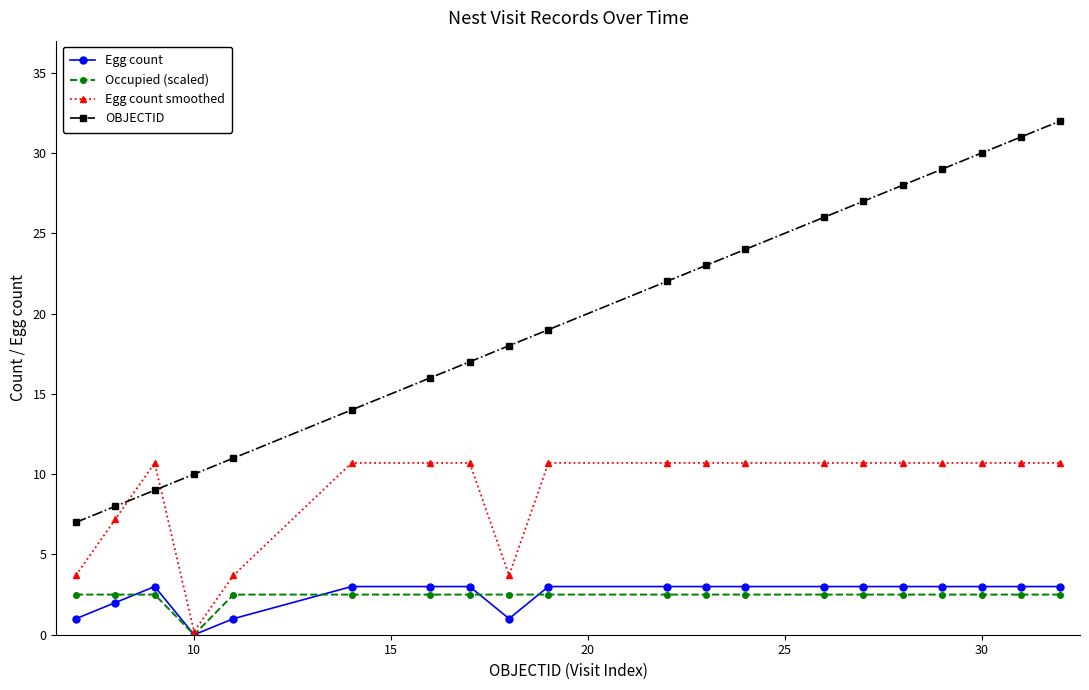

Which series has the widest spread of values?

OBJECTID